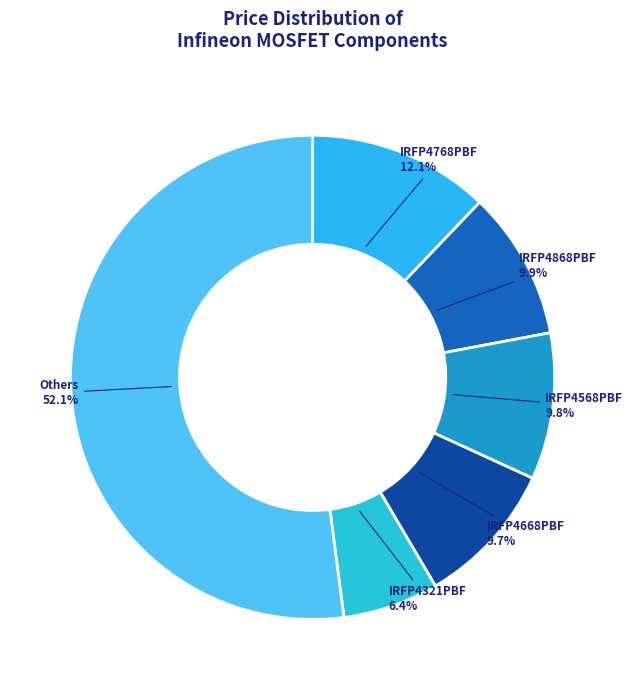

Which has a higher value, Others or IRFP4321PBF?

Others